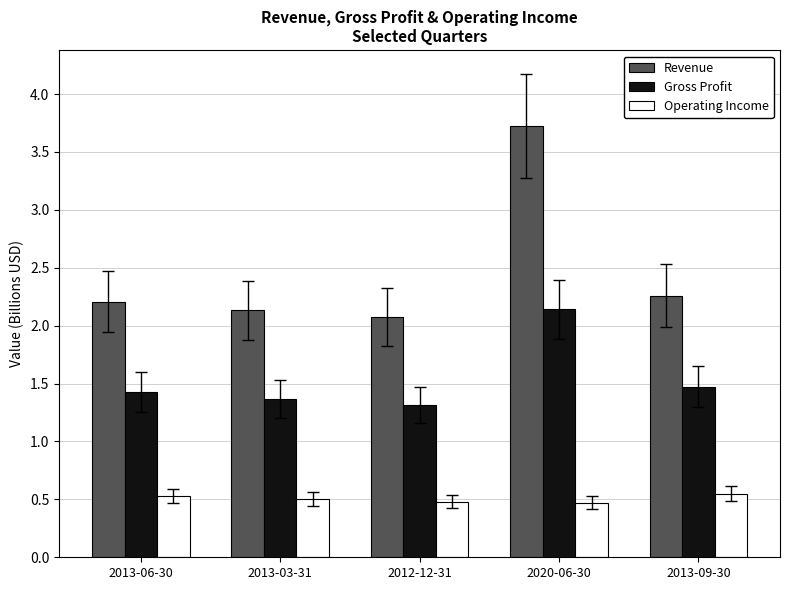

How many distinct data groups are displayed?

3